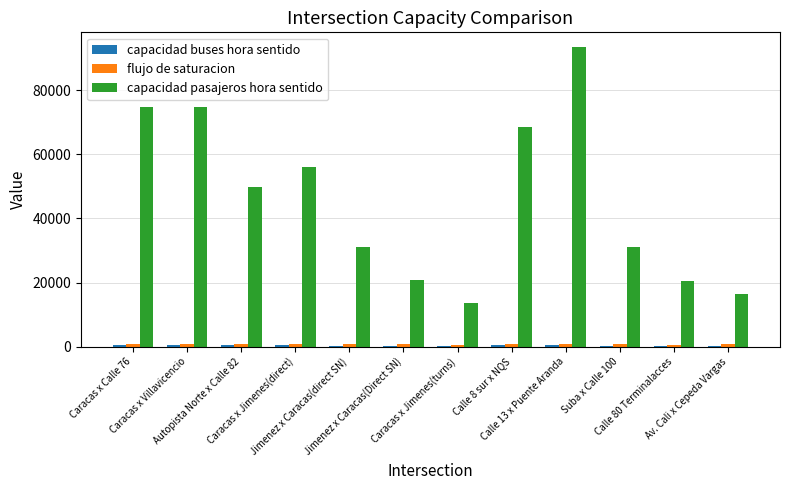

What is the greatest value displayed?

93450